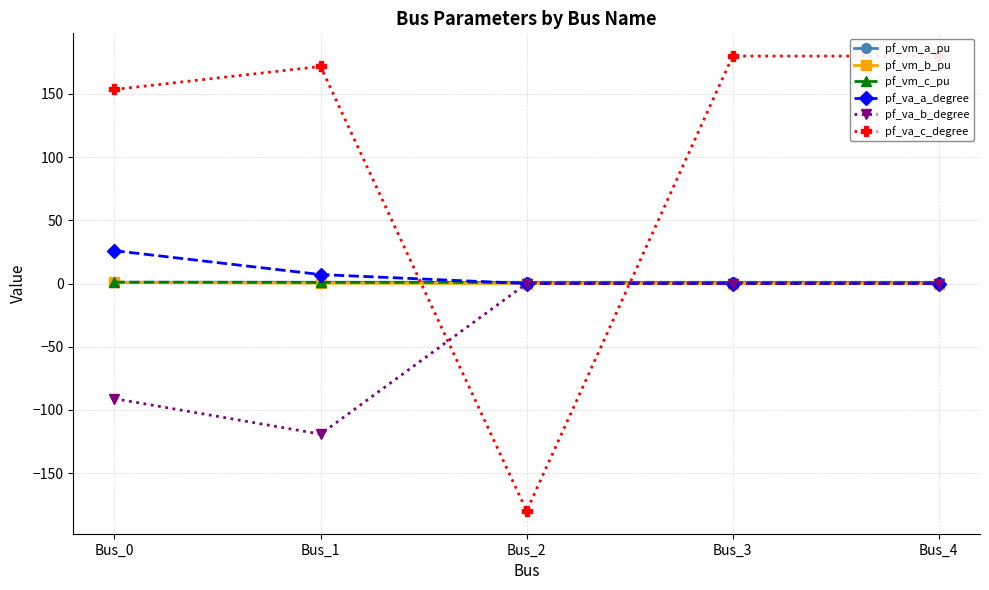

Which series has the largest total across all categories?

pf_va_c_degree